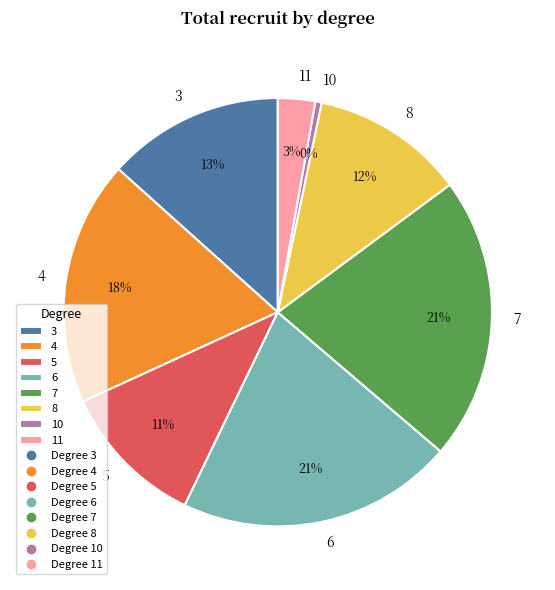

Do 3 and 5 together represent more than half of the pie?

No